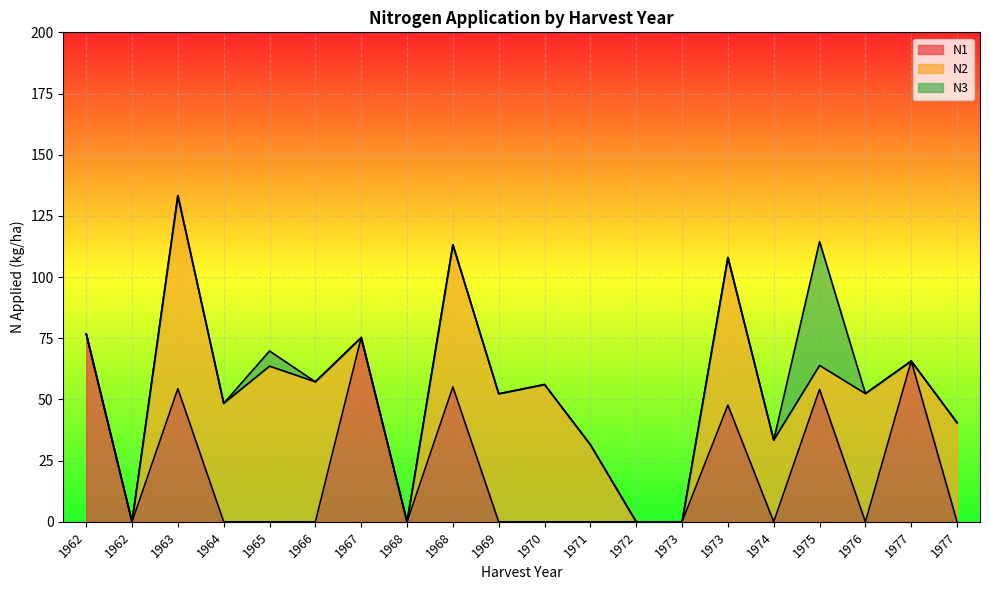

What is the maximum value for N3?

50.6